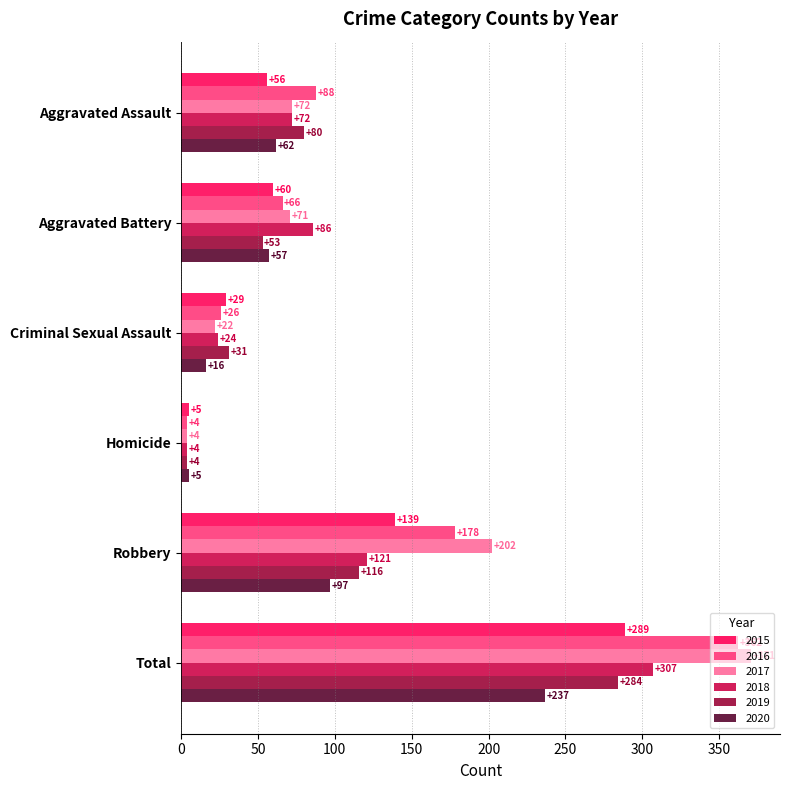

How many data points in 2016 are less than 88?

3